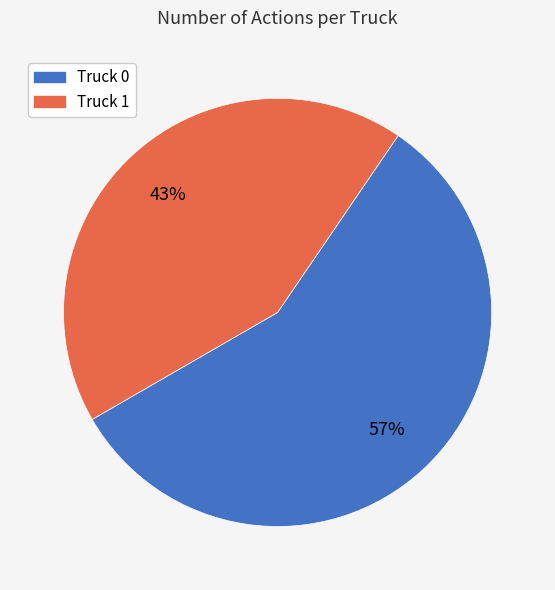

Count the number of slices in the pie.

2